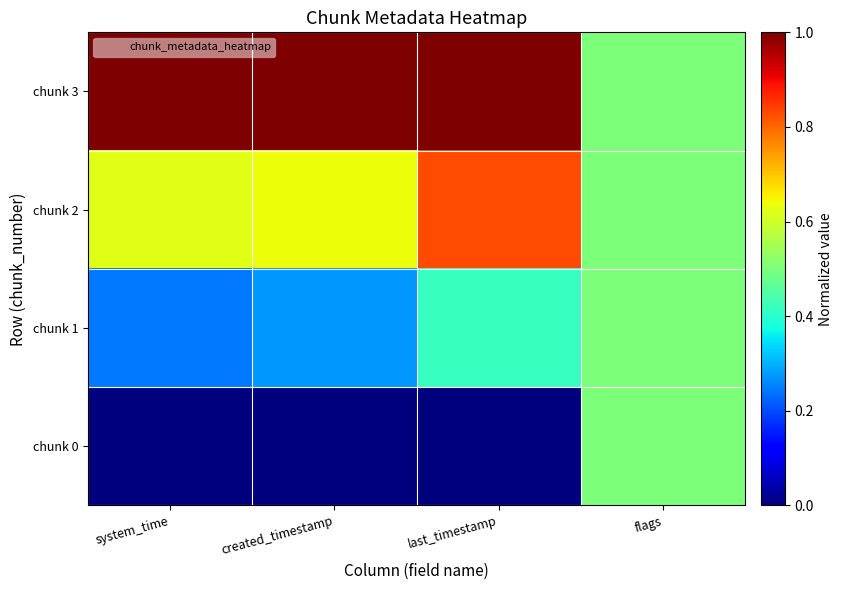

List the series in order of their peak value, lowest first.

chunk 0, chunk 1, chunk 2, chunk 3